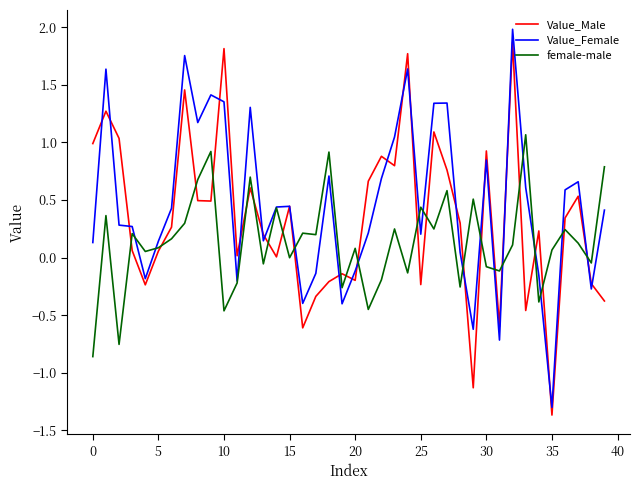

Is this an area chart (filled region under the line)?

No